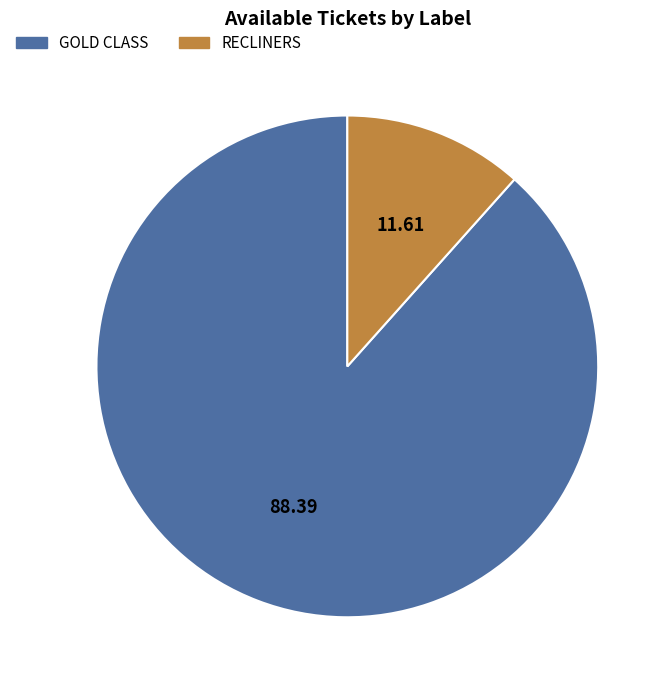

Does RECLINERS represent more than half of the total?

No